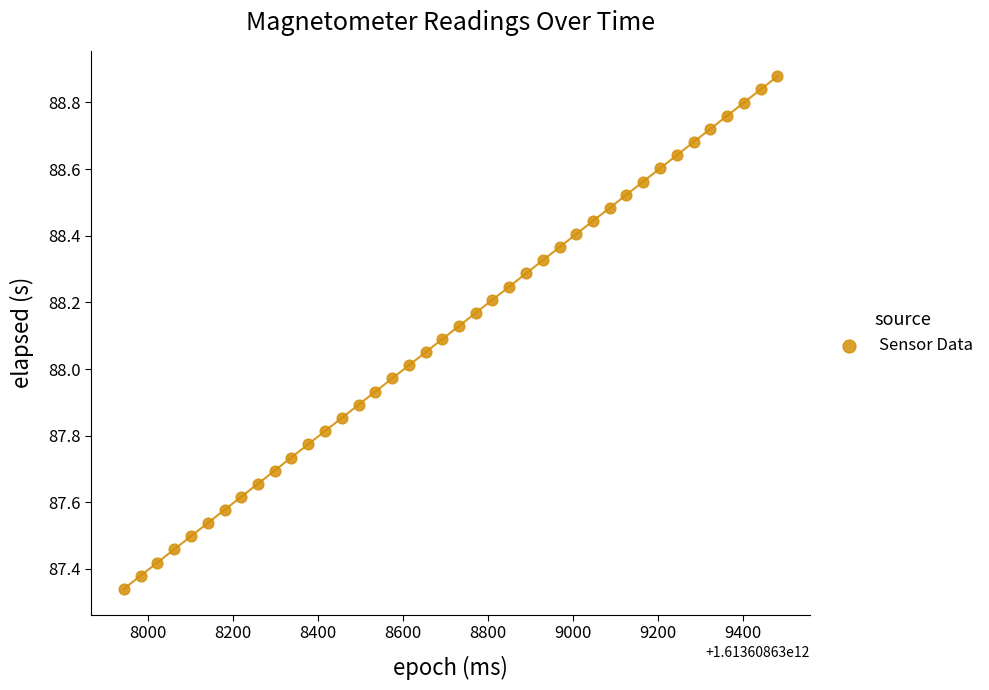

What is the range of Y values (max minus min)?

1.5